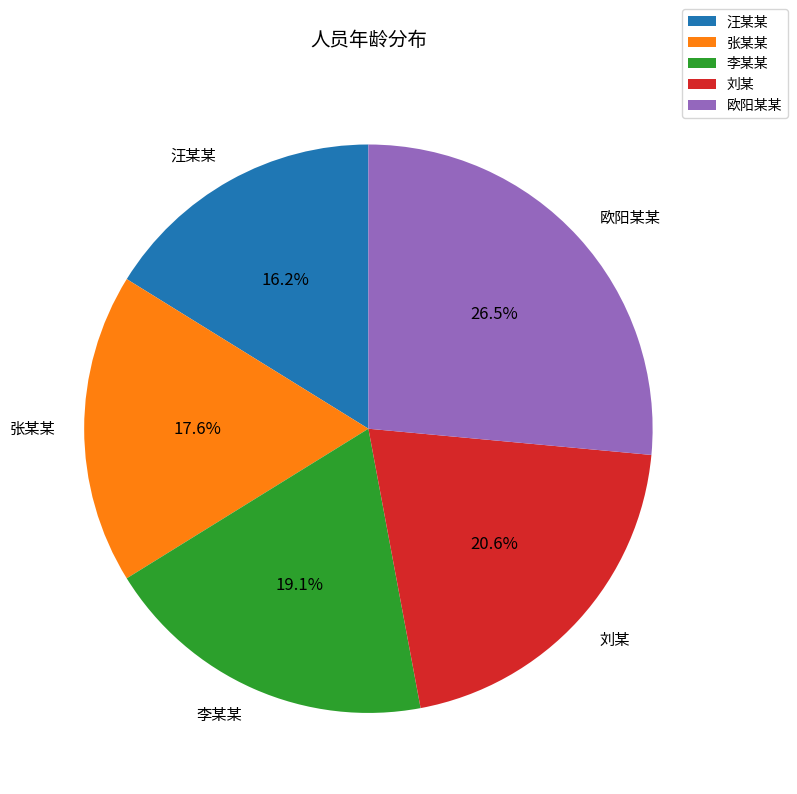

What portion of the pie excludes 李某某?

80.9%